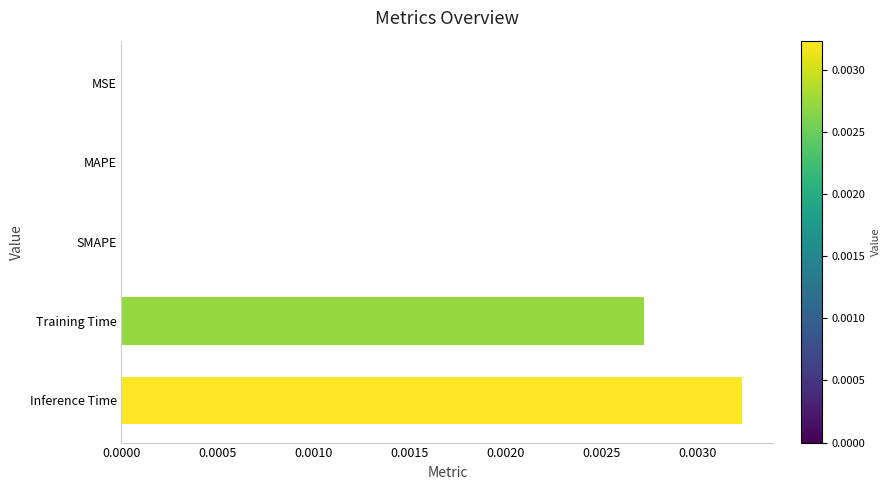

True or false: the data shows 0.0 at Inference Time.

True